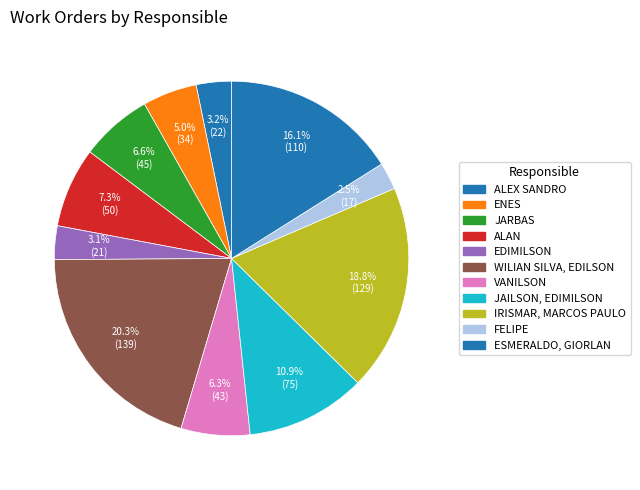

How many slices are in this pie chart?

11